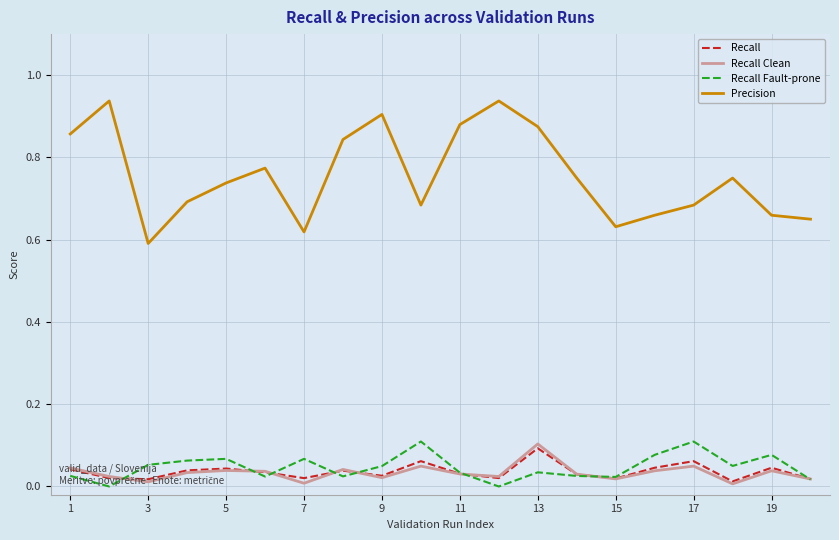

In Precision, how many points are lower than both neighbors (excluding endpoints)?

4